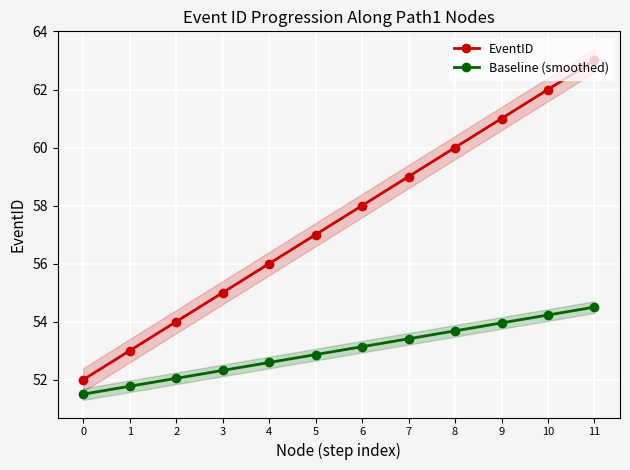

True or false: Baseline (smoothed) and EventID intersect in this chart.

False